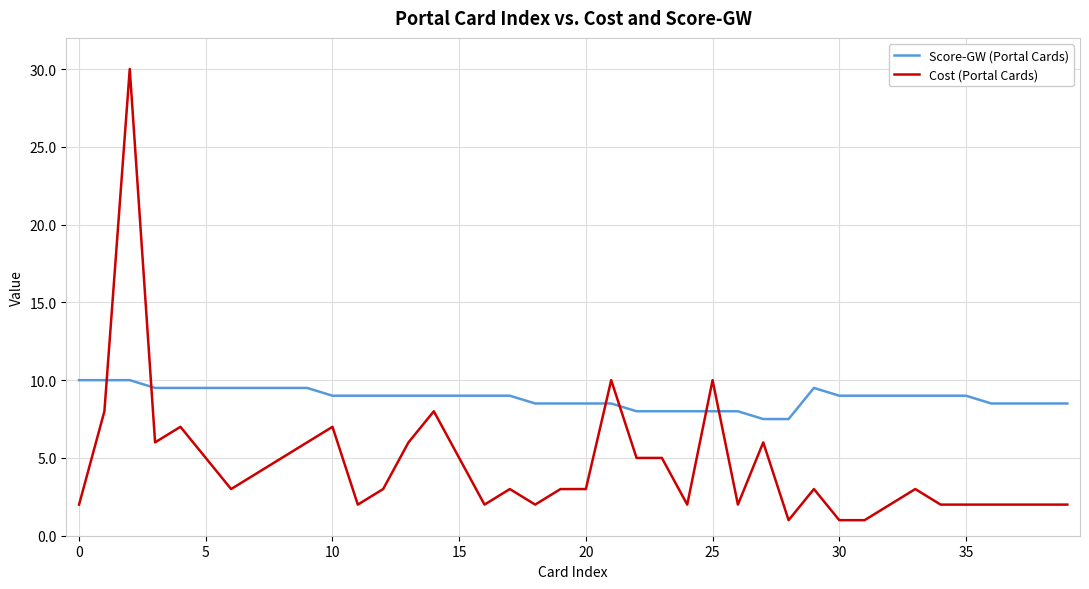

Rank the series by their average value, from highest to lowest.

Score-GW (Portal Cards), Cost (Portal Cards)